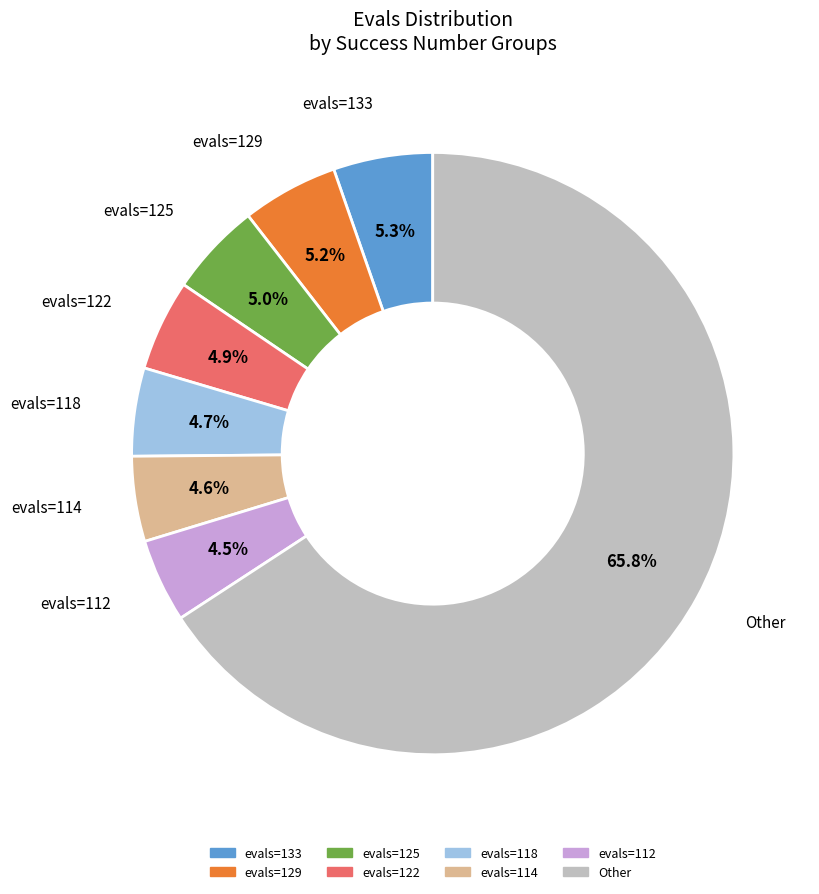

Is there any slice that represents more than half of the pie?

Yes